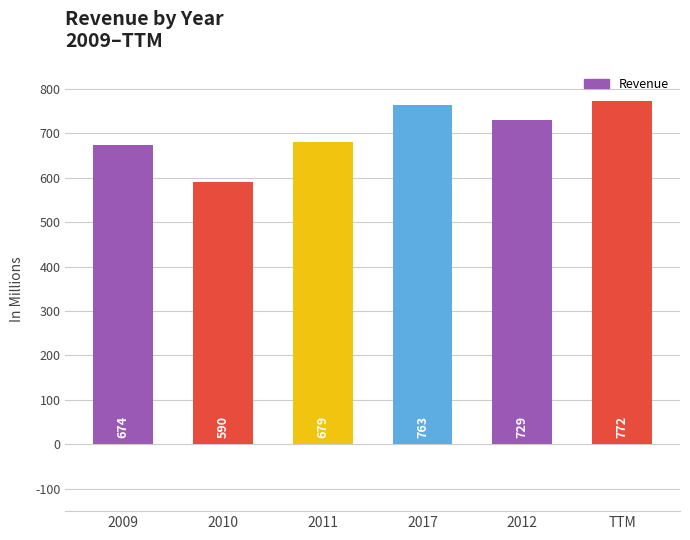

Reading left to right, what are all the values shown in this chart?

674	590	679	763	729	772